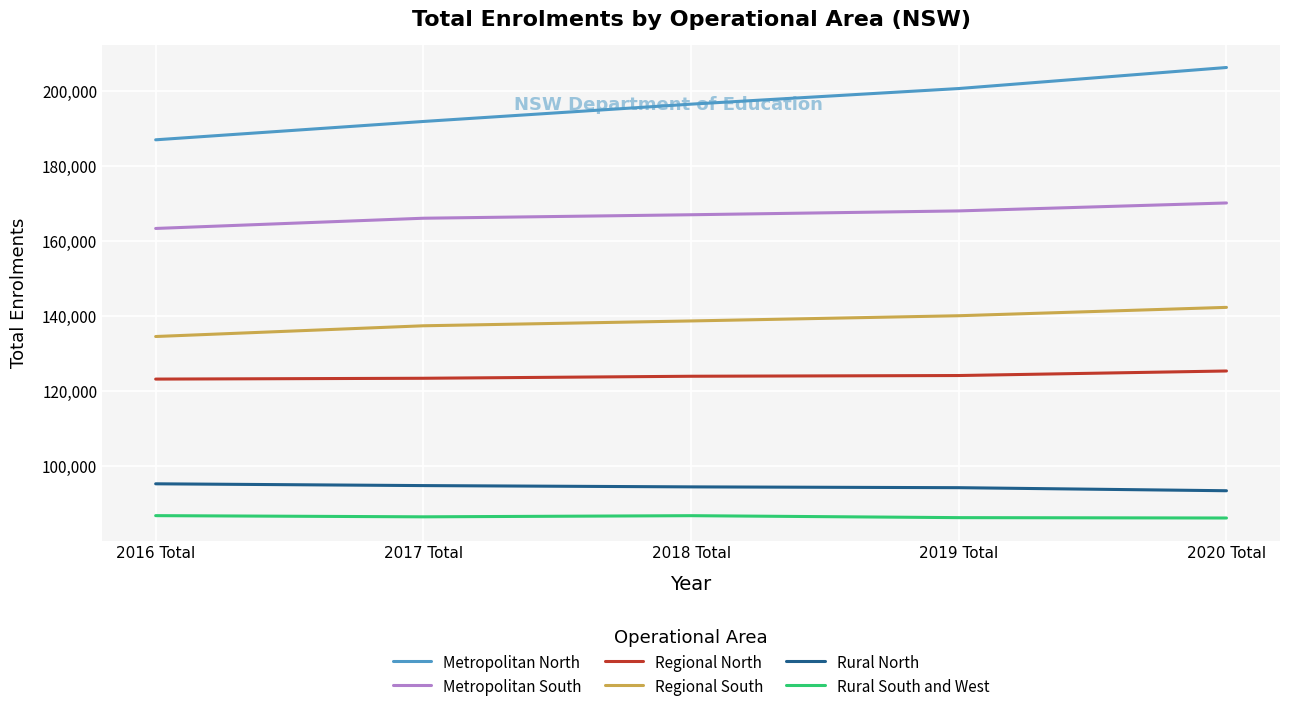

True or false: Regional South has more than 1 interior local peaks.

False